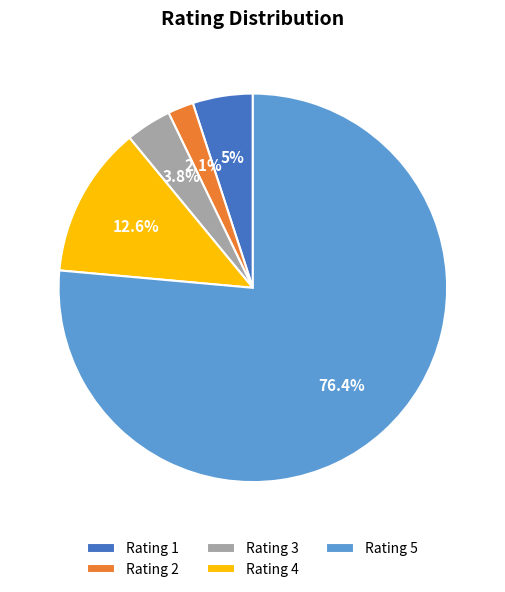

How many segments does this pie chart have?

5